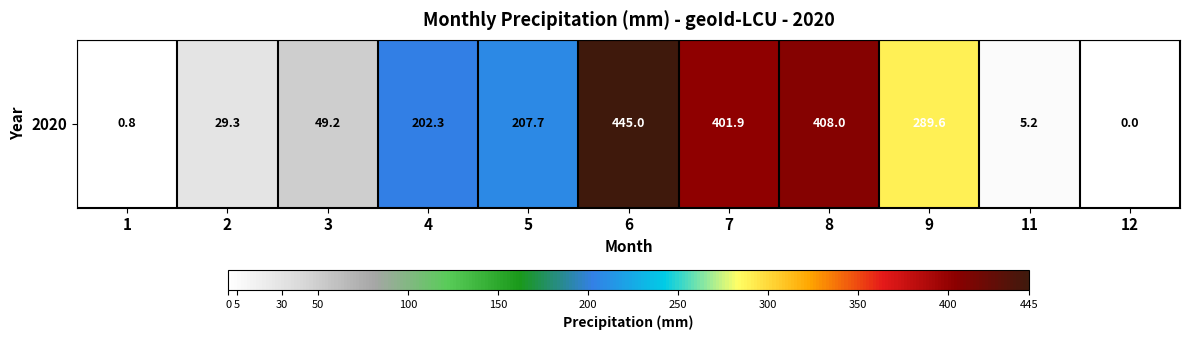

Rank the categories by value from lowest to highest.

12, 1, 11, 2, 3, 4, 5, 9, 7, 8, 6